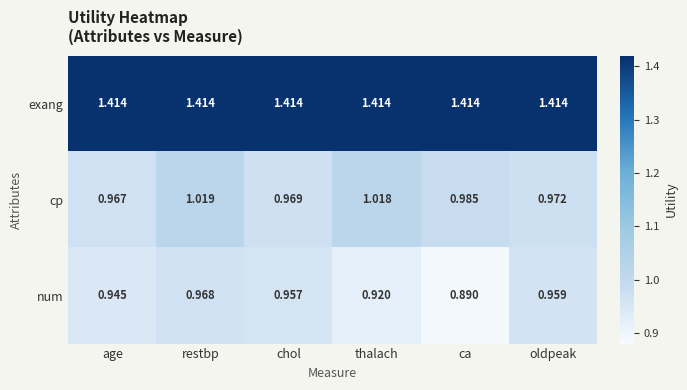

At chol, list the series in order from smallest to largest.

num, cp, exang